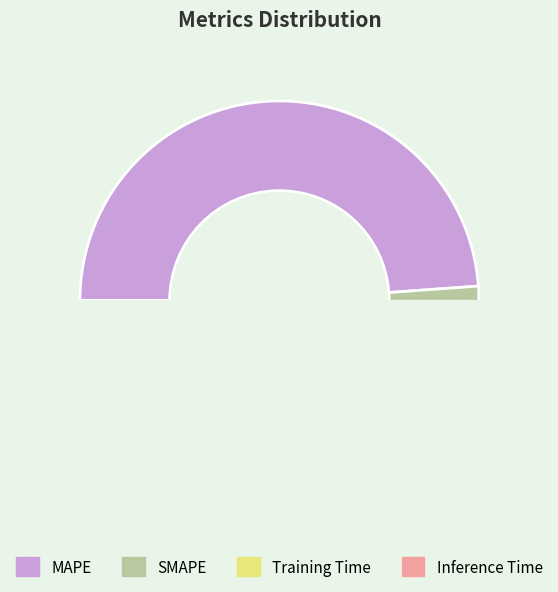

Which slice is the smallest?

Training Time